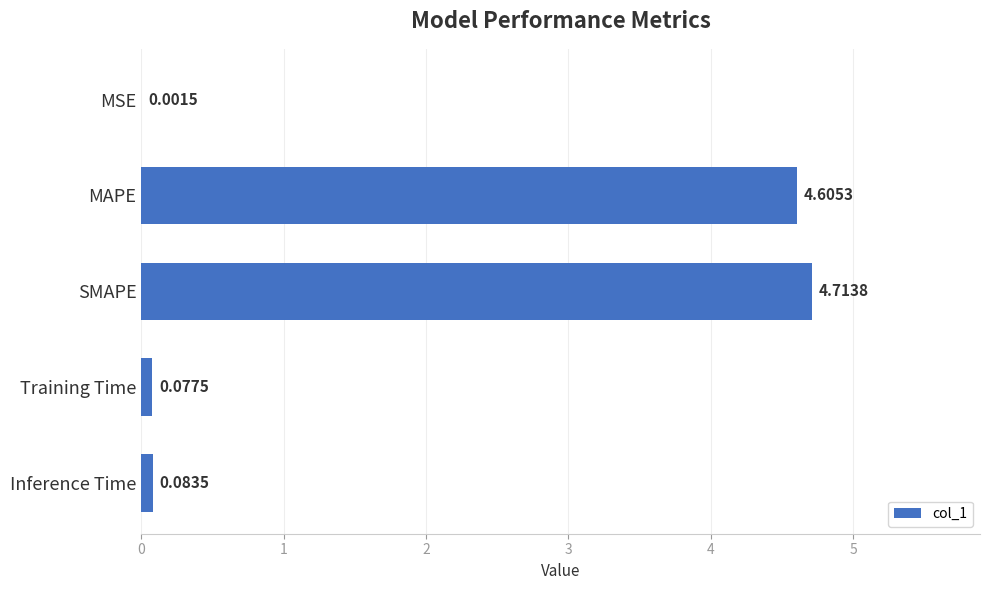

At which label is the value closest to 2?

Inference Time